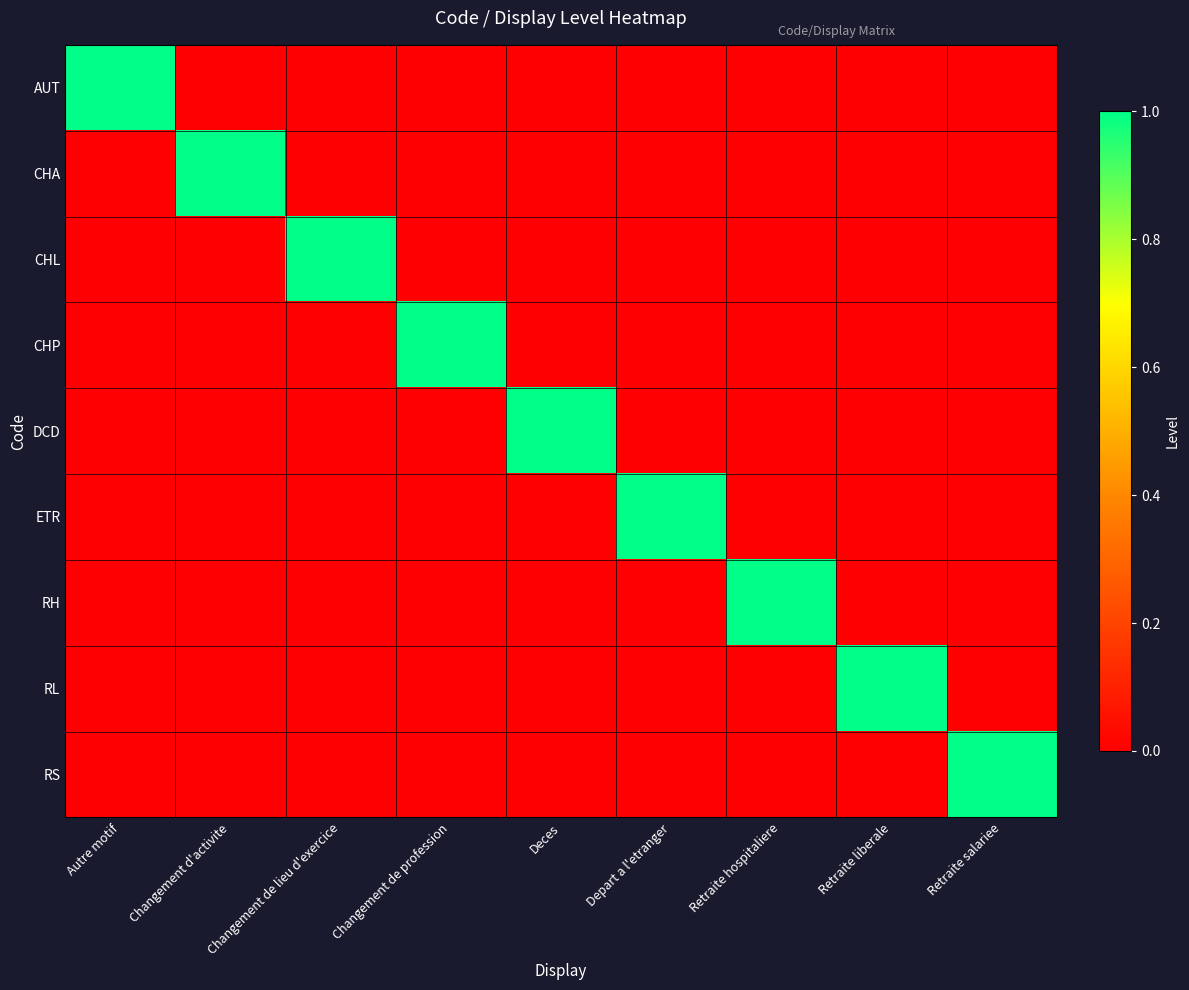

Which has a higher value, Changement de lieu d'exercice or Retraite hospitaliere?

Changement de lieu d'exercice